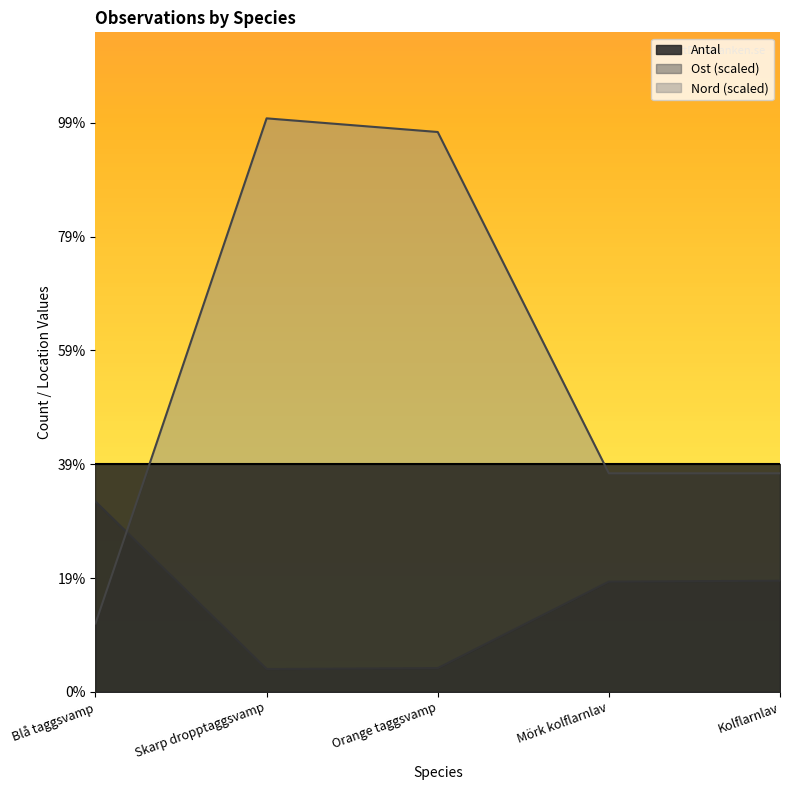

What are all the series names shown in the legend?

Antal, Ost (scaled), Nord (scaled)